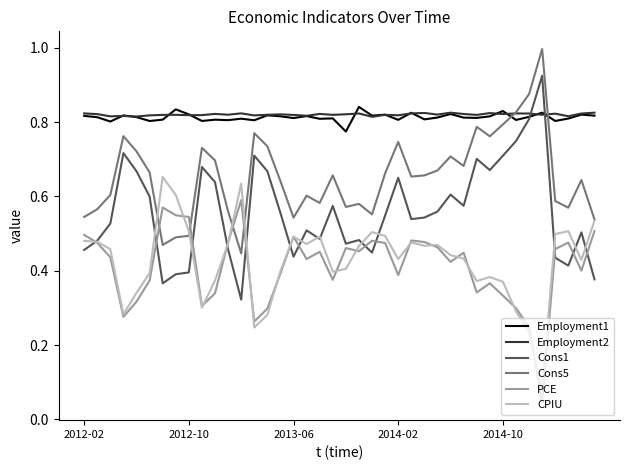

True or false: Employment1 and PCE intersect in this chart.

False